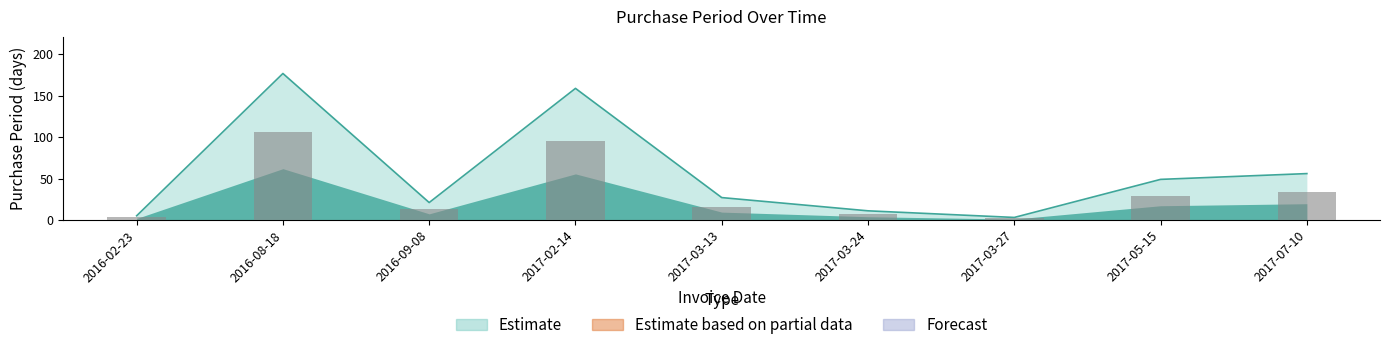

What is the label of the 4th bar from the right?

2017-03-24